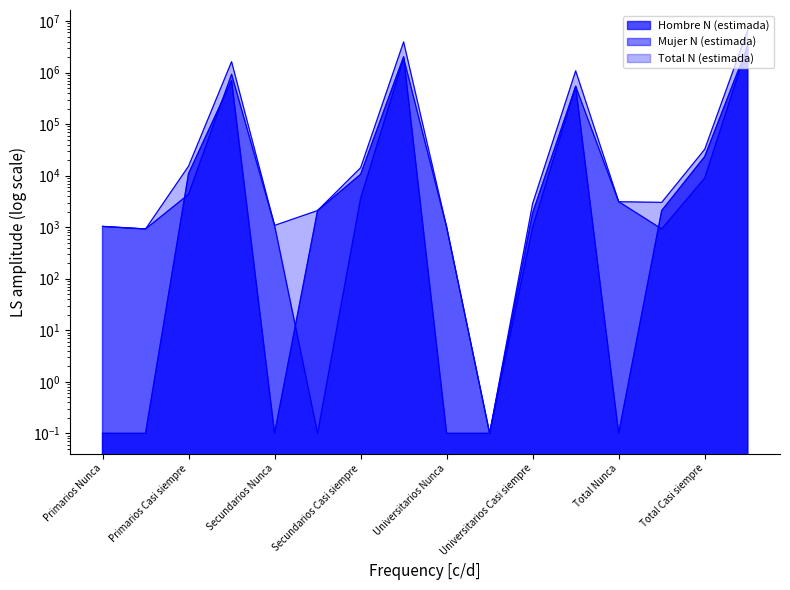

How many data points does each series have?

16